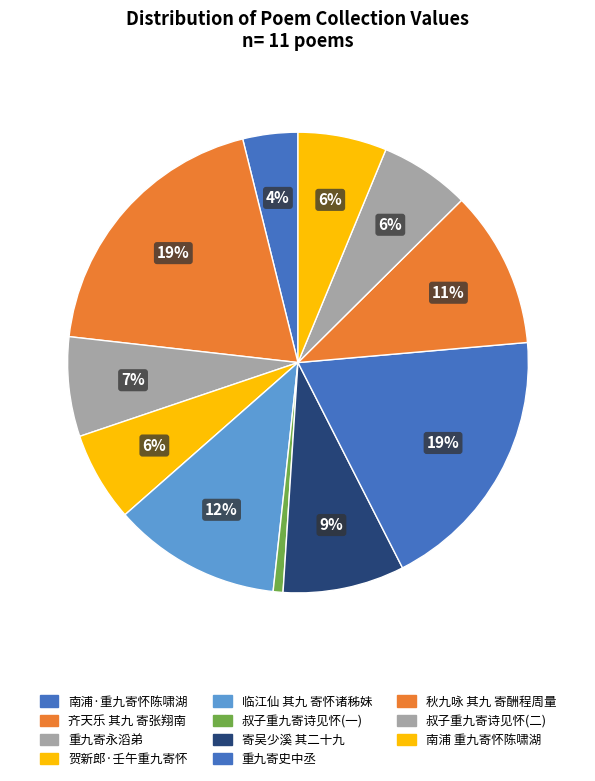

How many slices are in this pie chart?

11